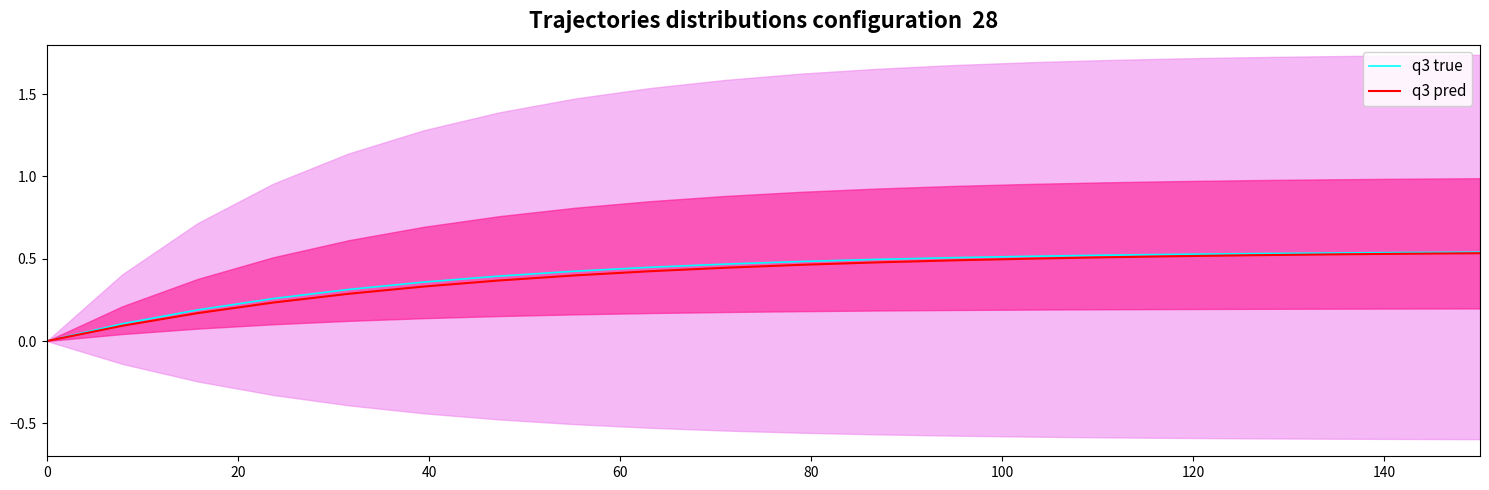

Which series has the largest range (max minus min)?

q3 true